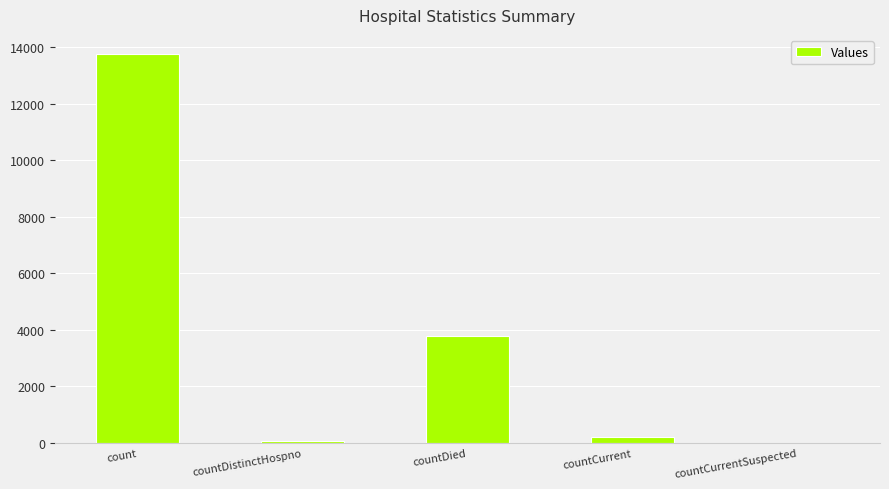

Where does the data first go above 201?

count